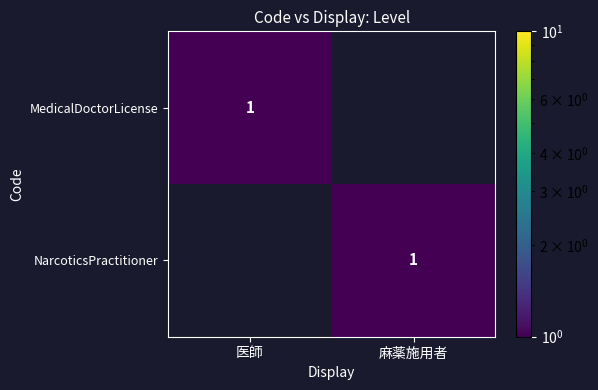

The value of MedicalDoctorLicense at 医師 is 0. True or false?

False